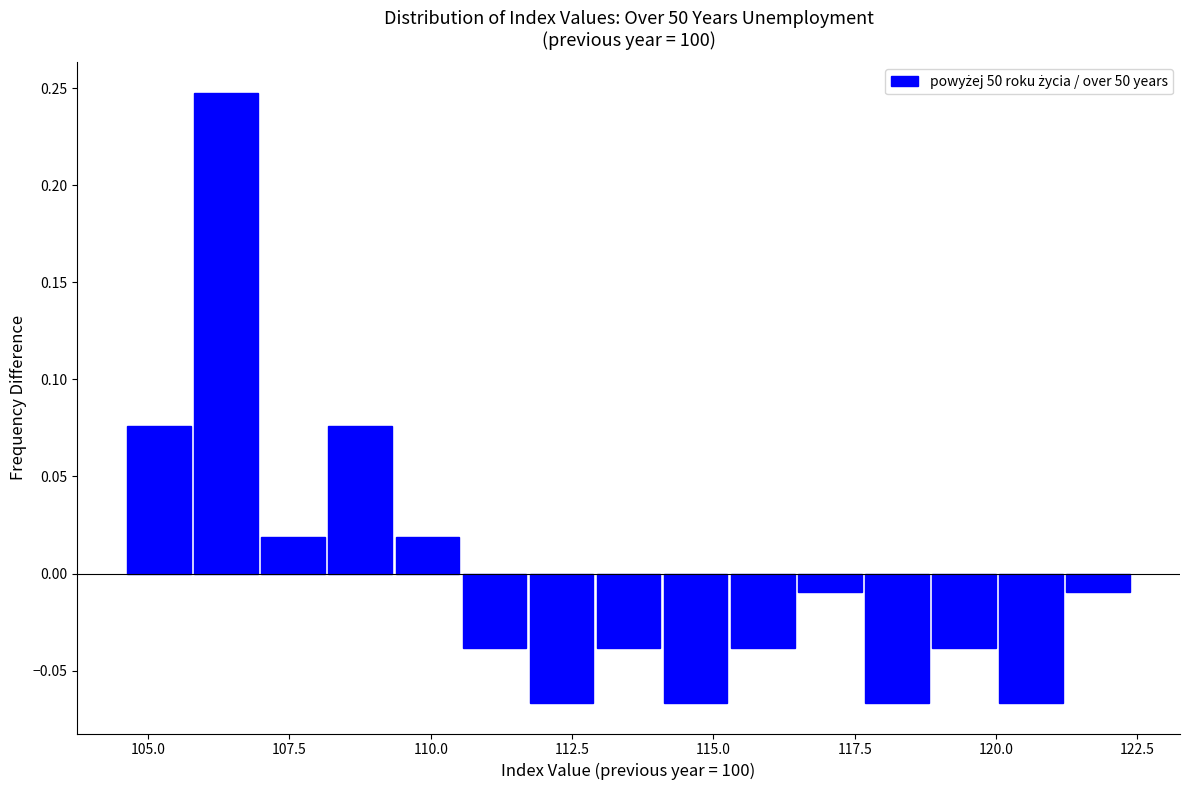

Around what value on the x-axis is the tallest bar? Give the approximate position of its centre, as read against the axis.

106.5